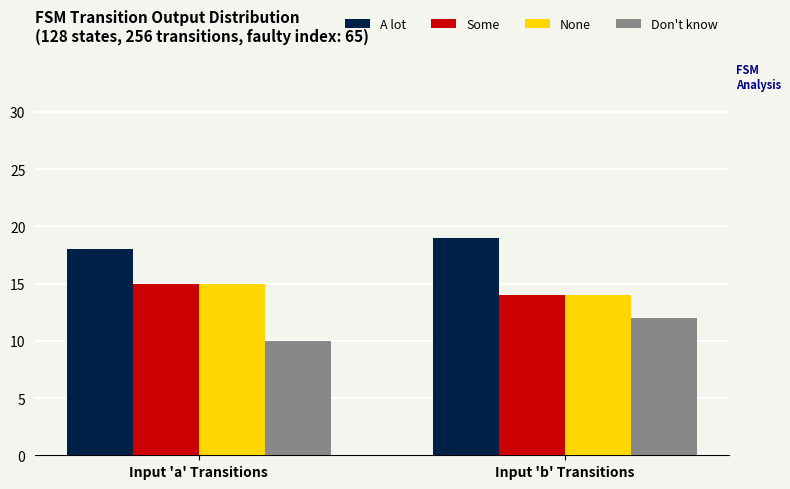

What is the label of the 1st bar from the left?

Input 'a' Transitions